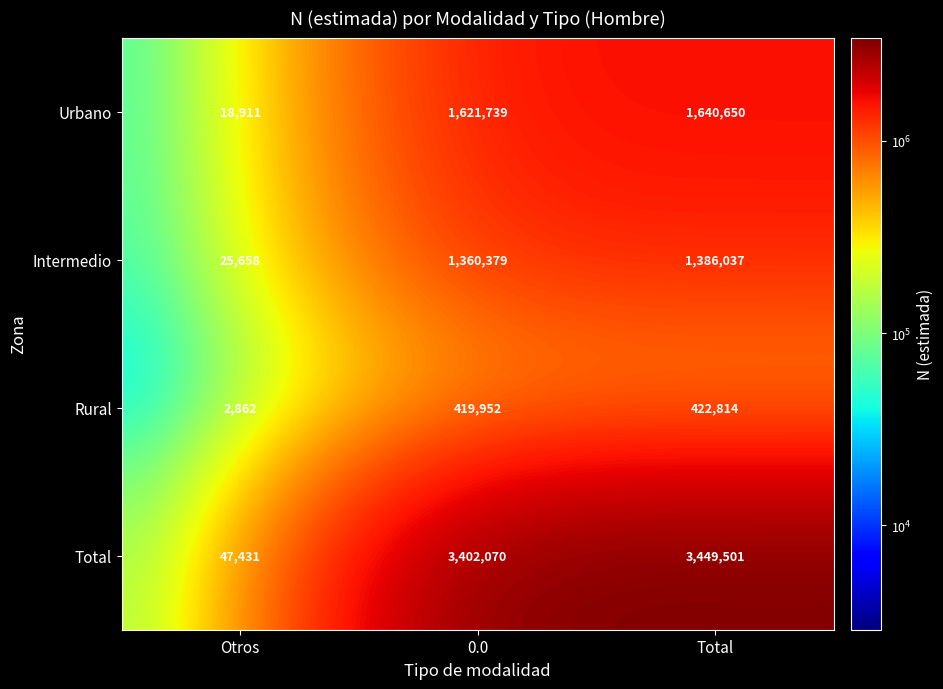

At which category does the chart reach its peak across all series?

Total